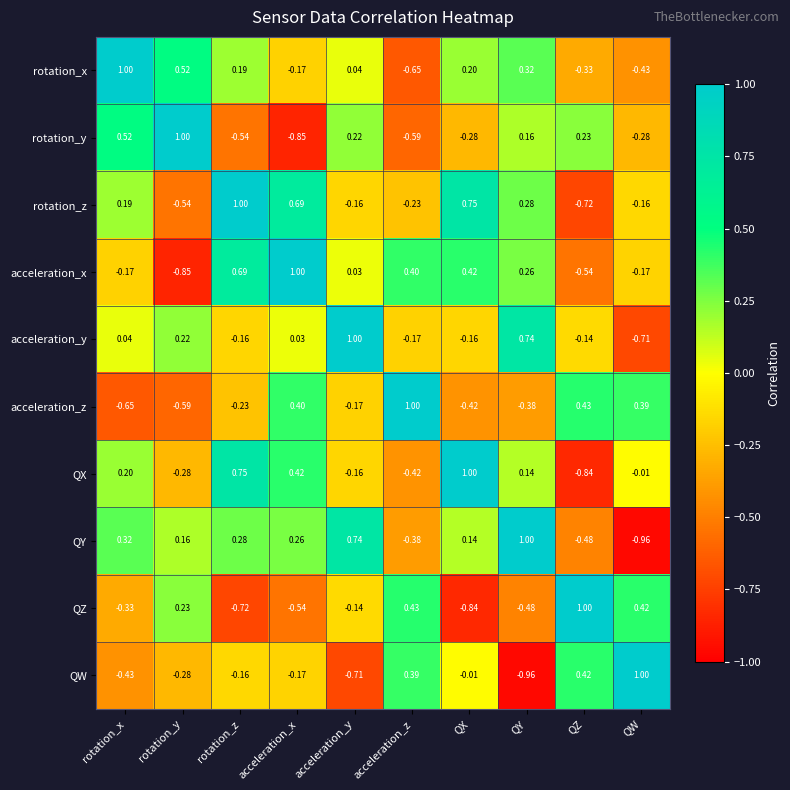

Between acceleration_x and acceleration_z, which series saw the biggest shift?

QZ